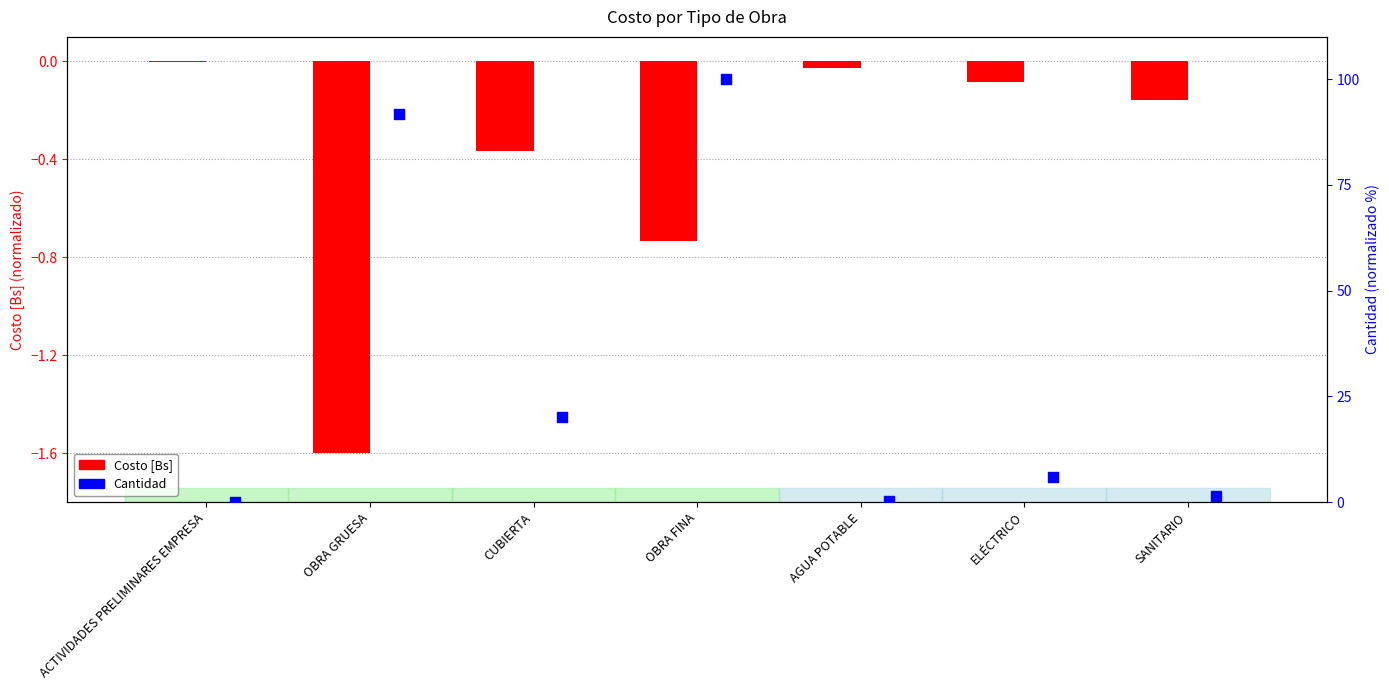

What are all the series names shown in the legend?

Costo [Bs], Cantidad